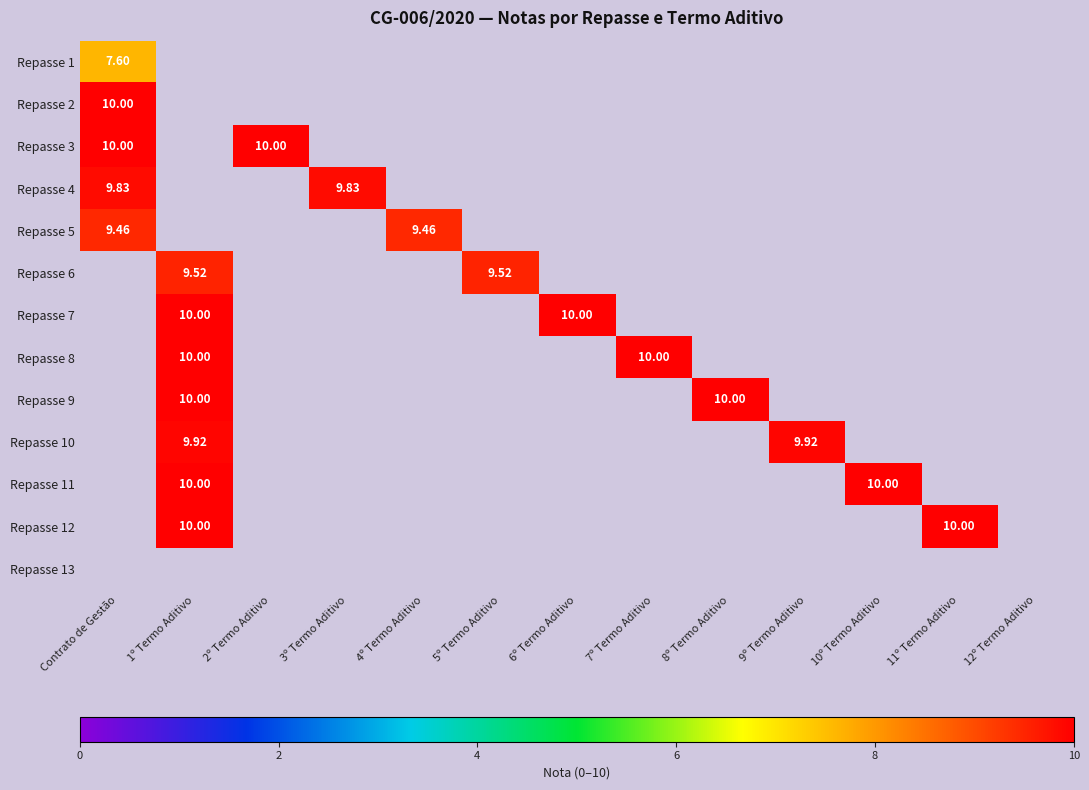

At how many categories does at least one series exceed 8?

12